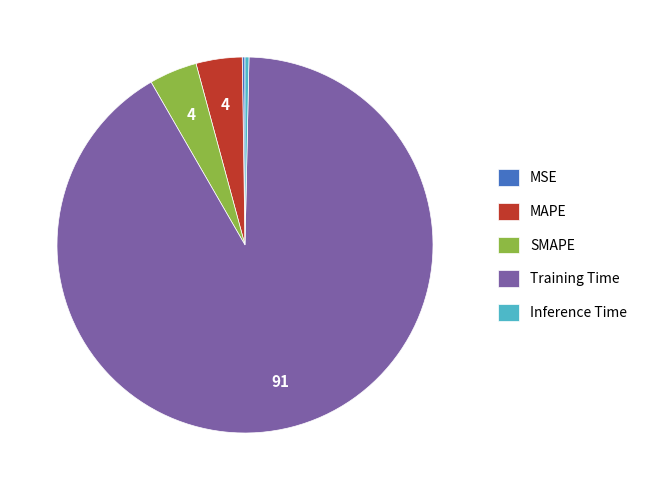

Is the sum of Inference Time and MAPE greater than half?

No